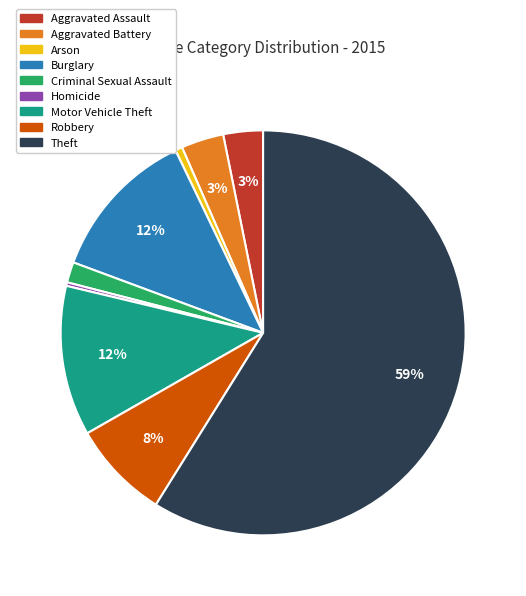

How many segments does this pie chart have?

9